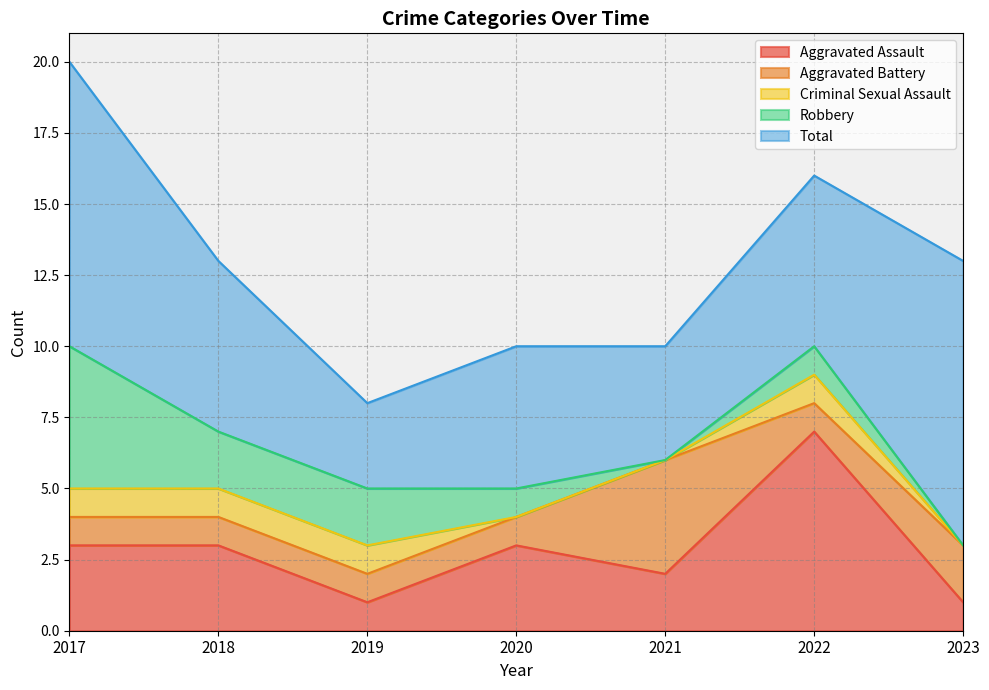

The Aggravated Assault series shows 2 at 2021. True or false?

True